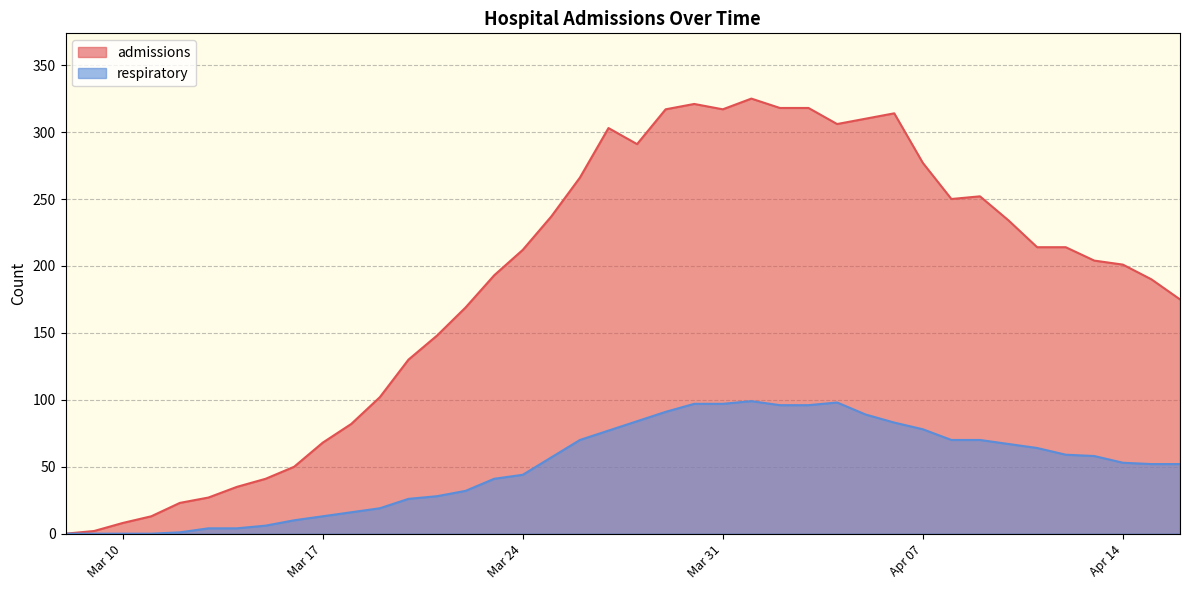

True or false: admissions and respiratory cross at least once.

False